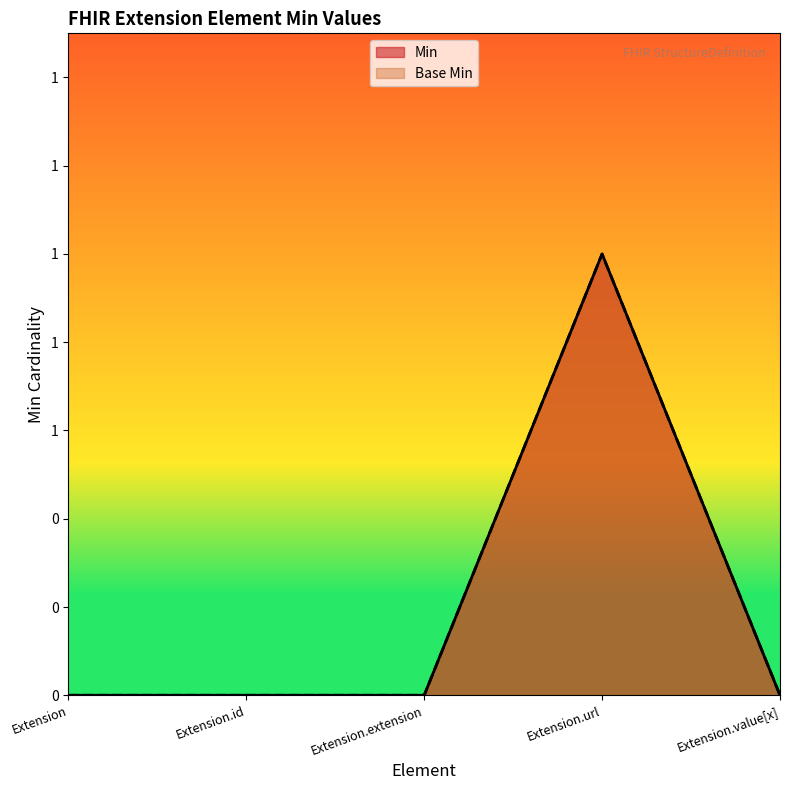

Reading left to right, transcribe all the data shown in this chart.

Min: 0	0	0	1	0
Base Min: 0	0	0	1	0